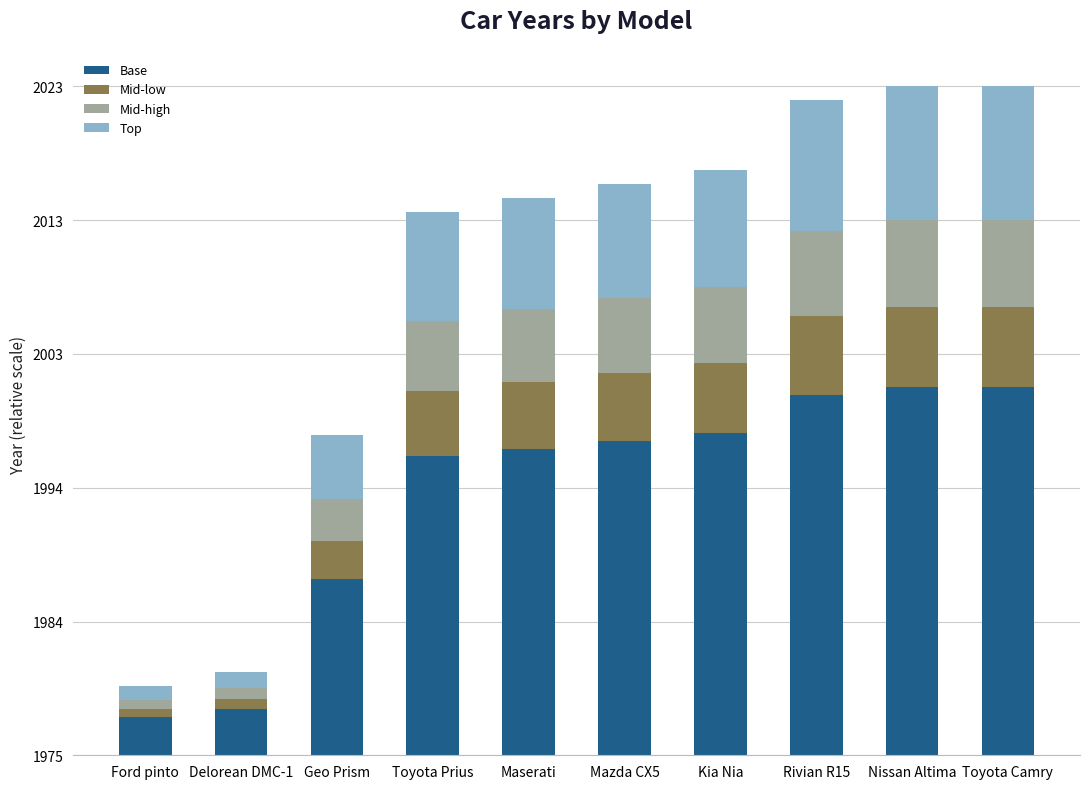

At how many categories does at least one series exceed 22?

5